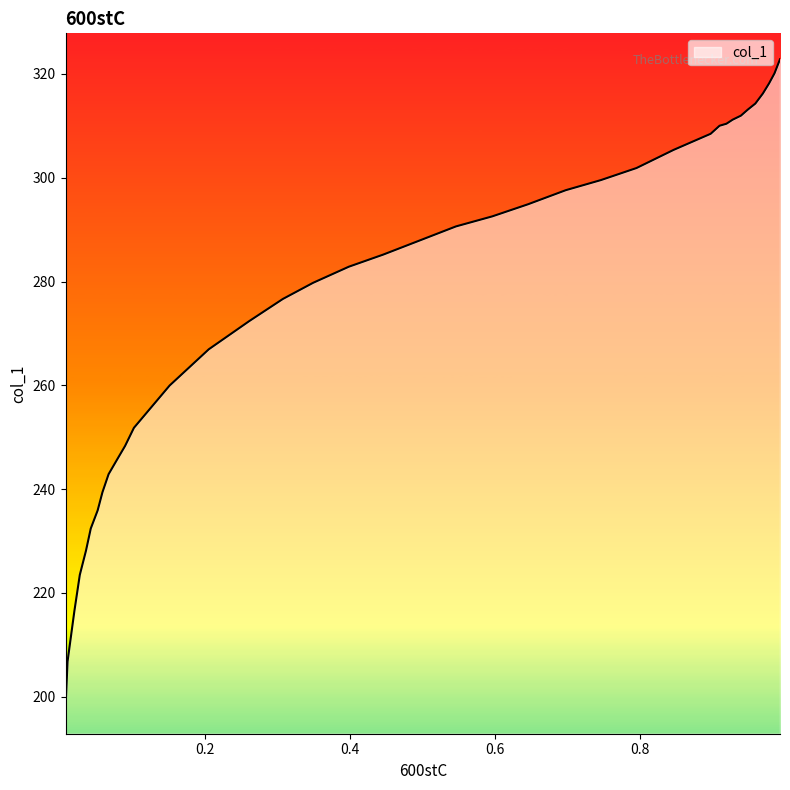

What is the value of the 11th point from the left?

308.5